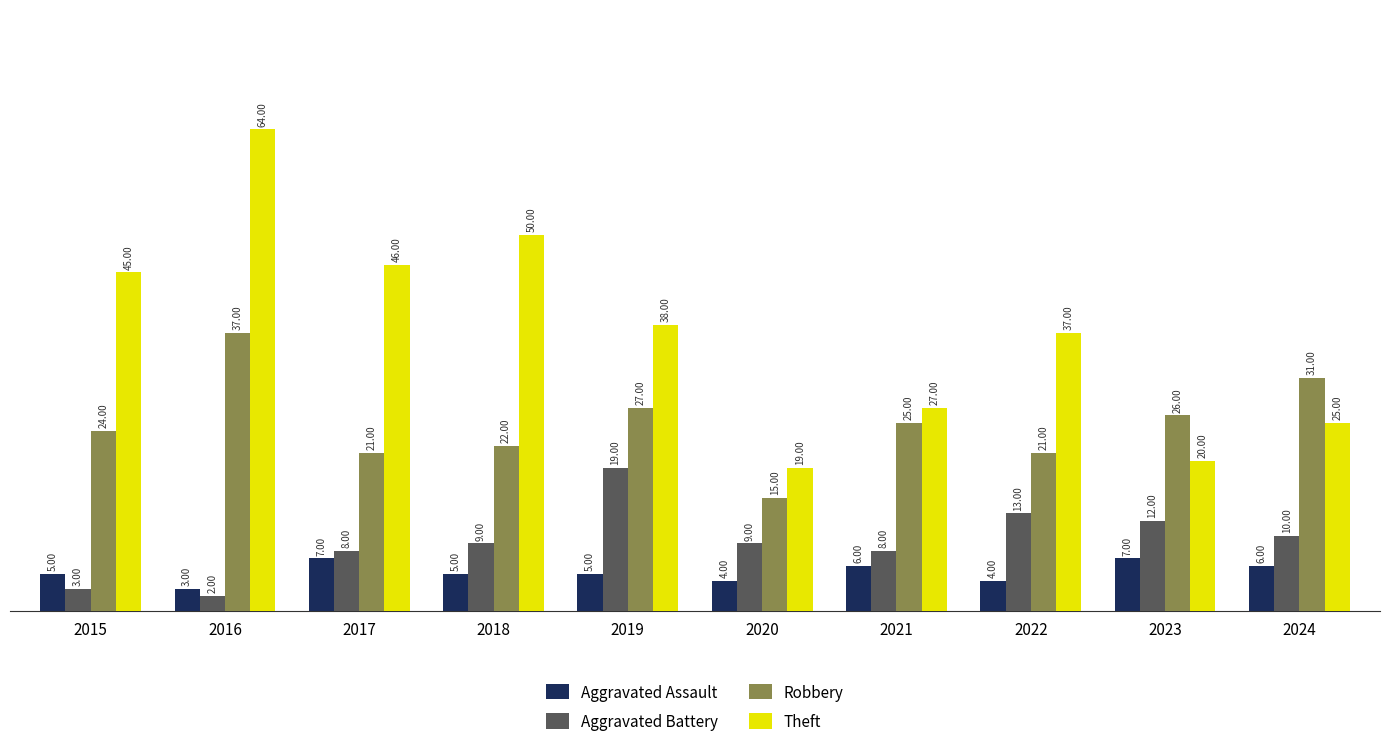

What is the lowest value of the Aggravated Assault series?

3